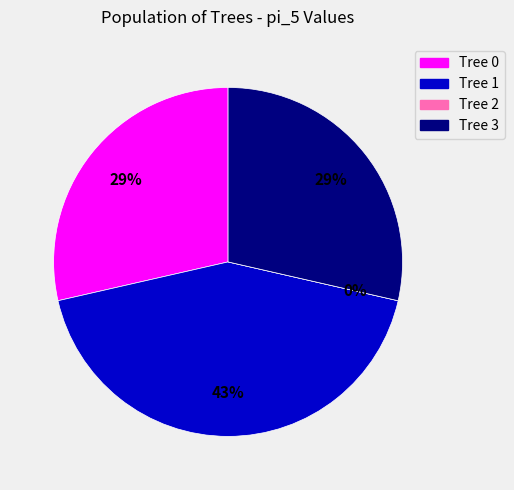

What percentage is the Tree 3 slice, to the nearest percent?

29%